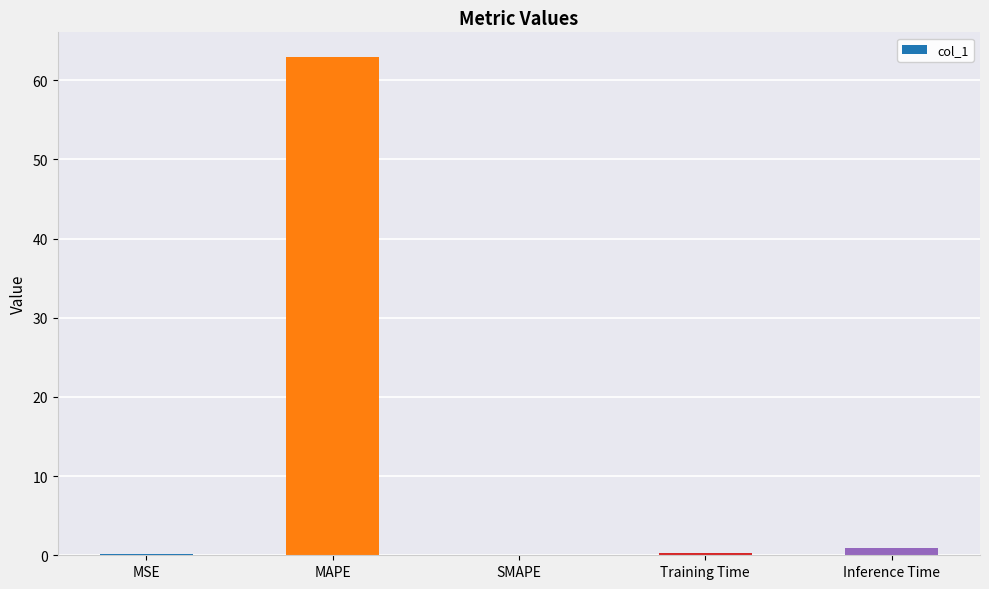

True or false: the data shows 62.9 at MAPE.

True